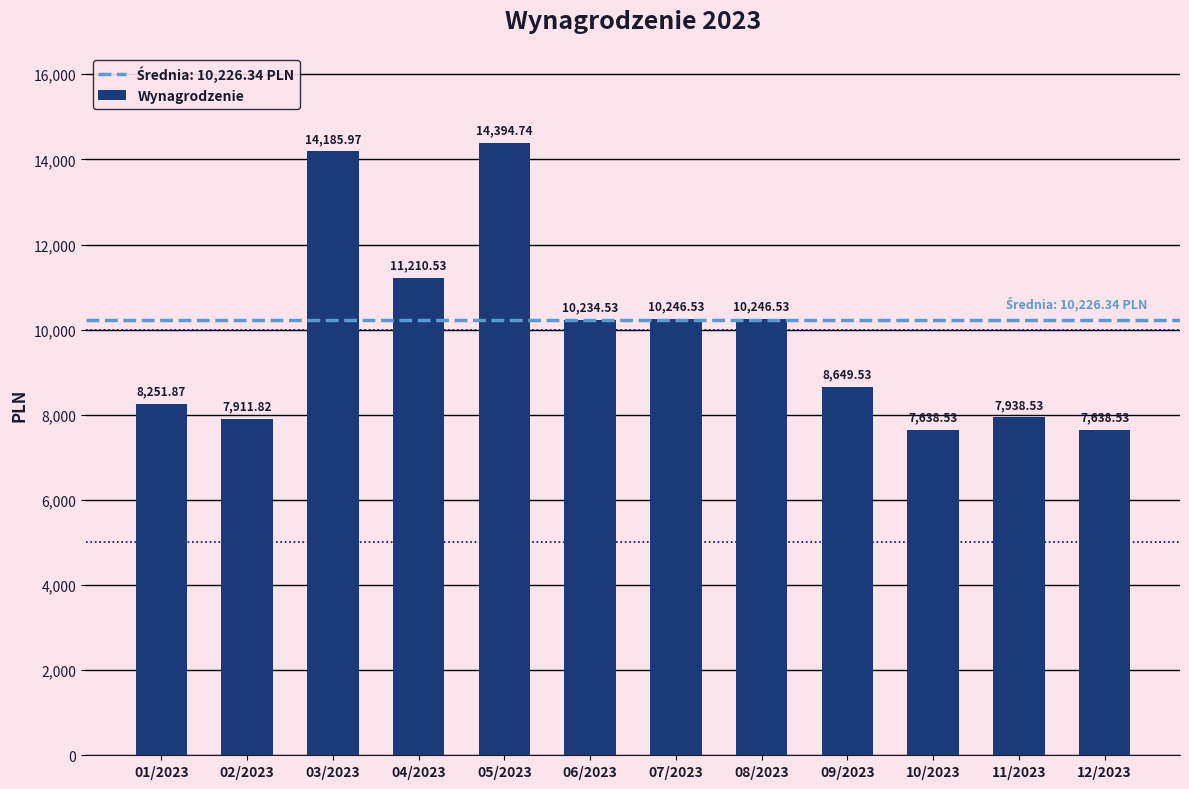

What is the sum of the values at 07/2023 and 01/2023?

18498.4